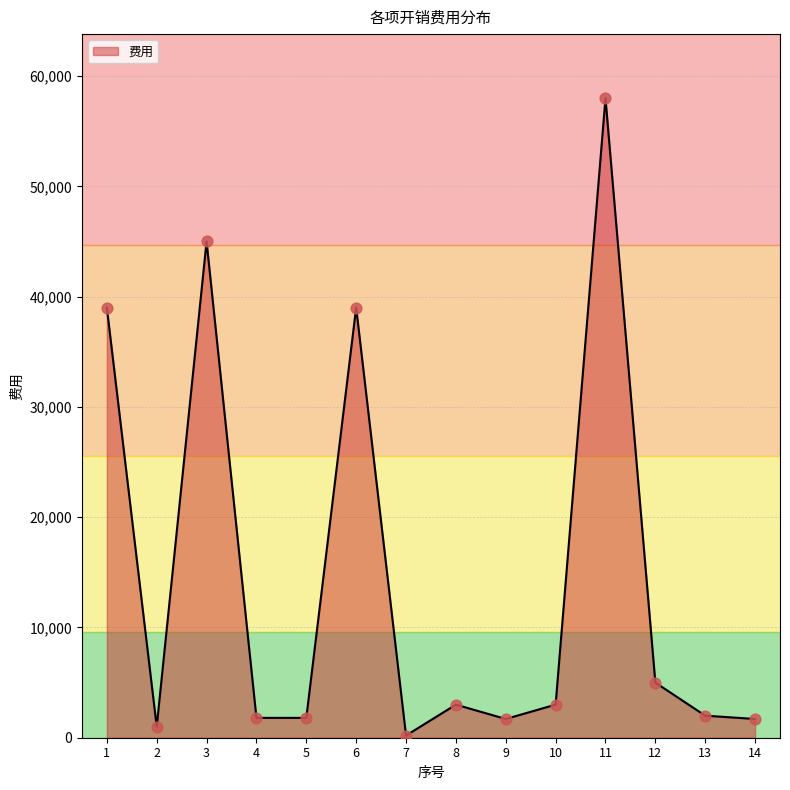

What is the change in value from 9 to 13?

+300